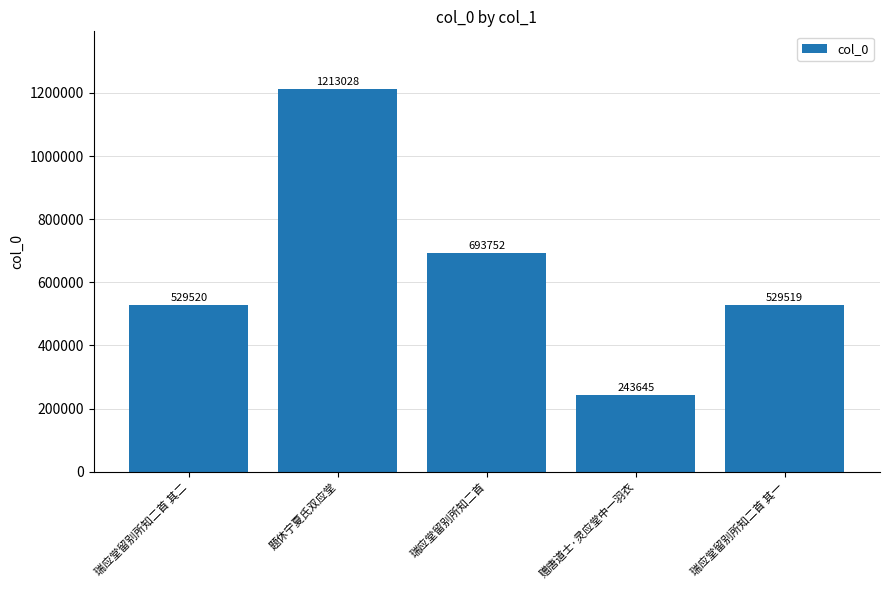

Approximately how many times larger is the value at 瑞应堂留别所知二首 compared to 赠唐道士·灵应堂中一羽衣?

2.8